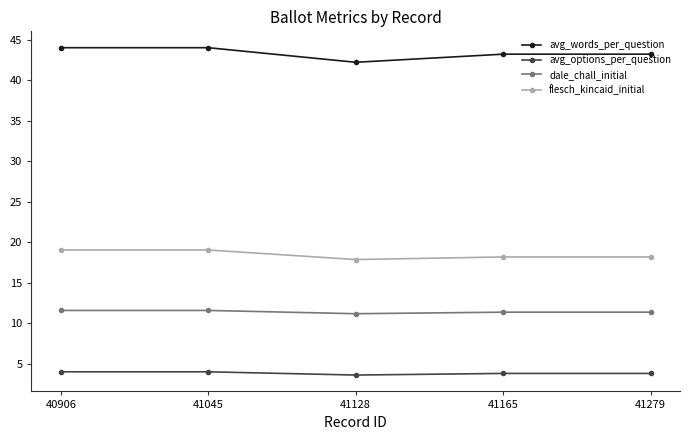

True or false: dale_chall_initial and flesch_kincaid_initial cross at least once.

False